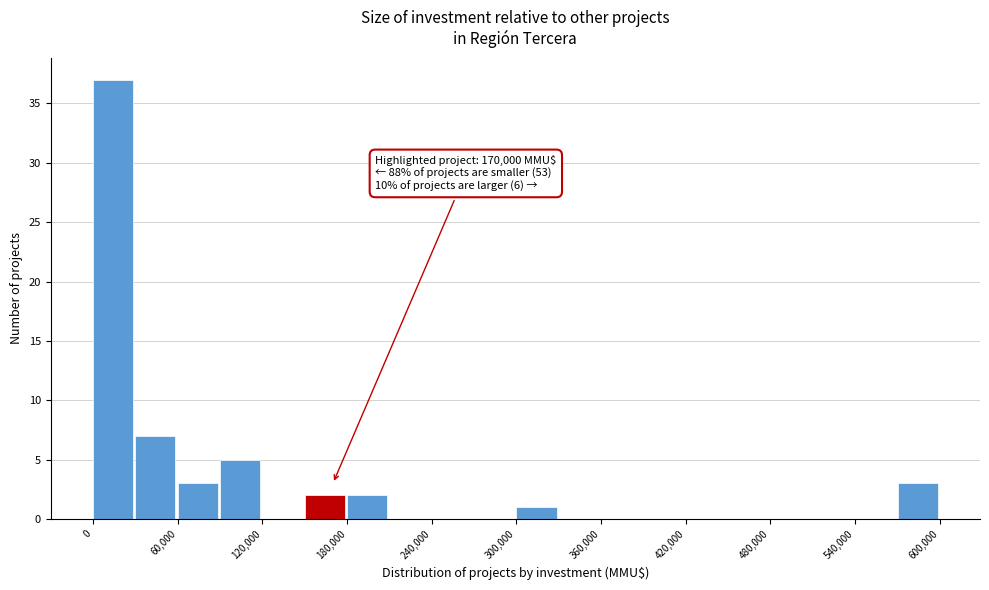

Read against the x-axis, roughly where is the centre of the tallest bar?

10000